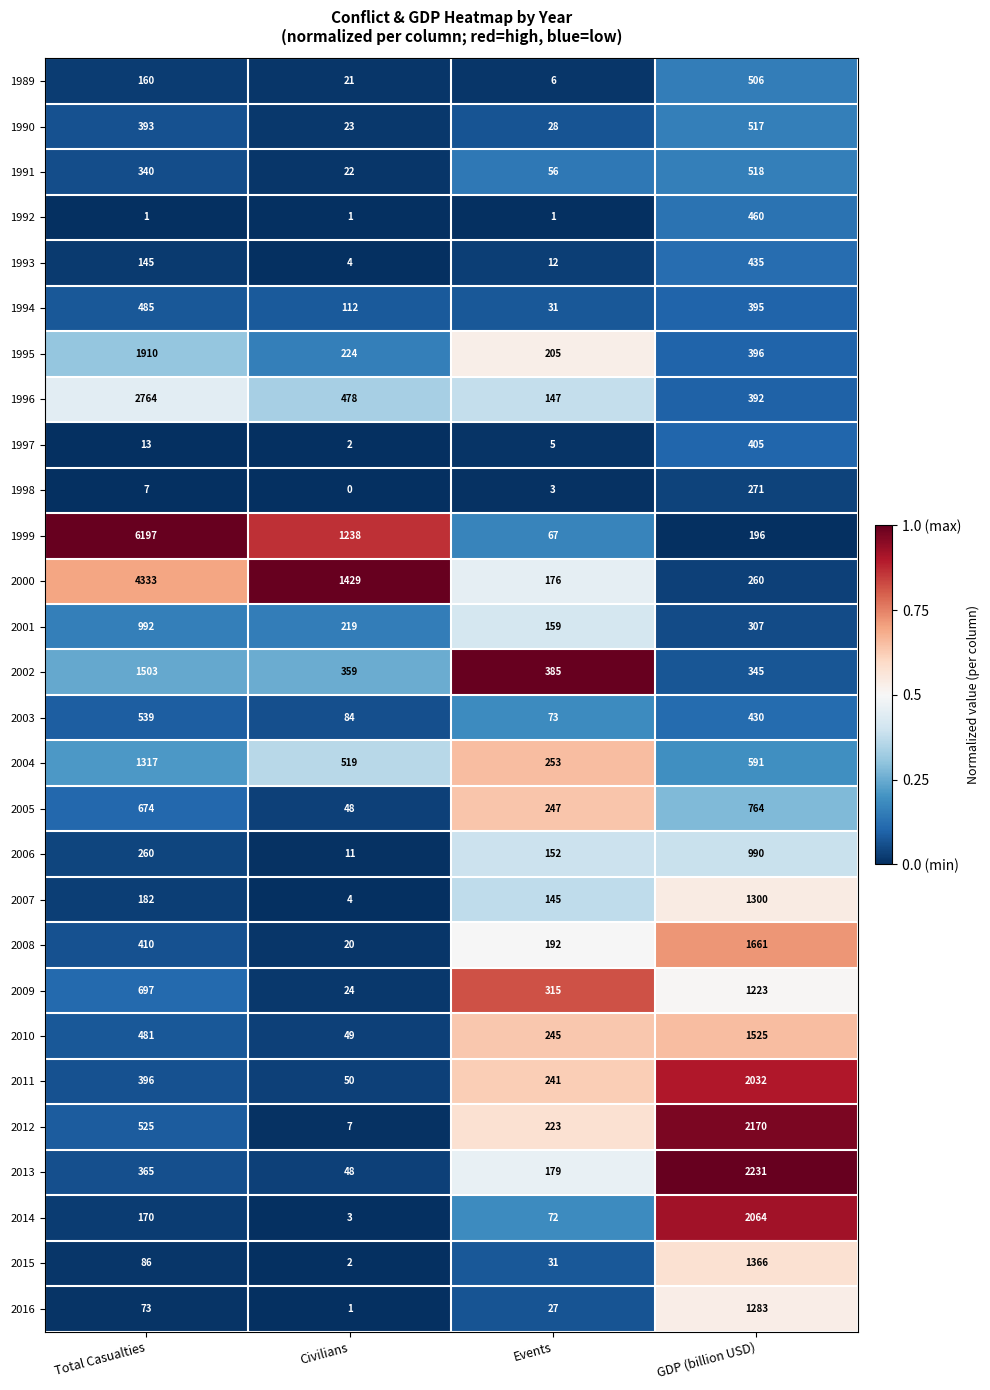

At which label is 1999 closest to 3132?

Civilians